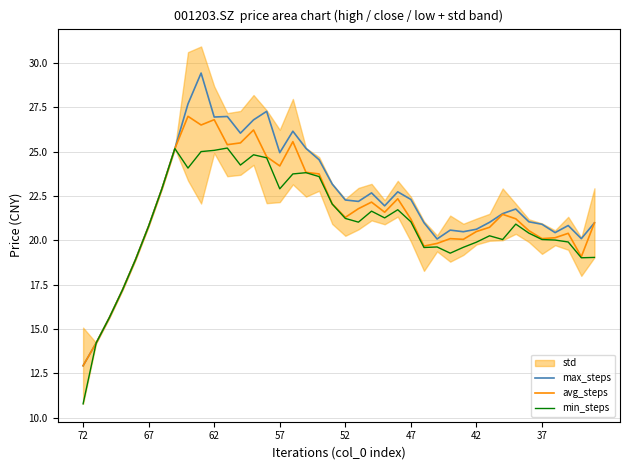

How many interior local peaks does the min_steps series have?

9